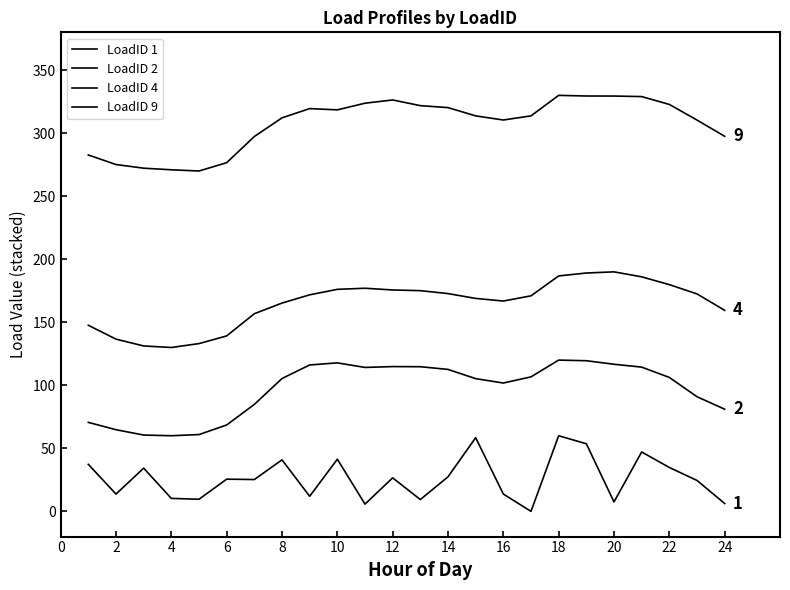

What is the value of the LoadID 9 point at the 12th from the left?

326.4